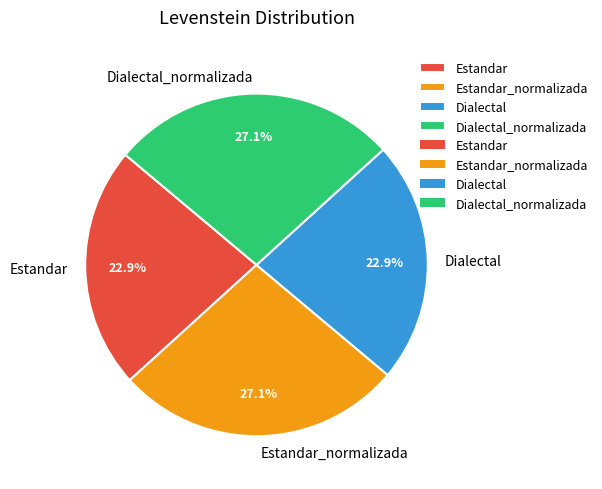

What percentage is the Dialectal_normalizada slice, to the nearest percent?

27%